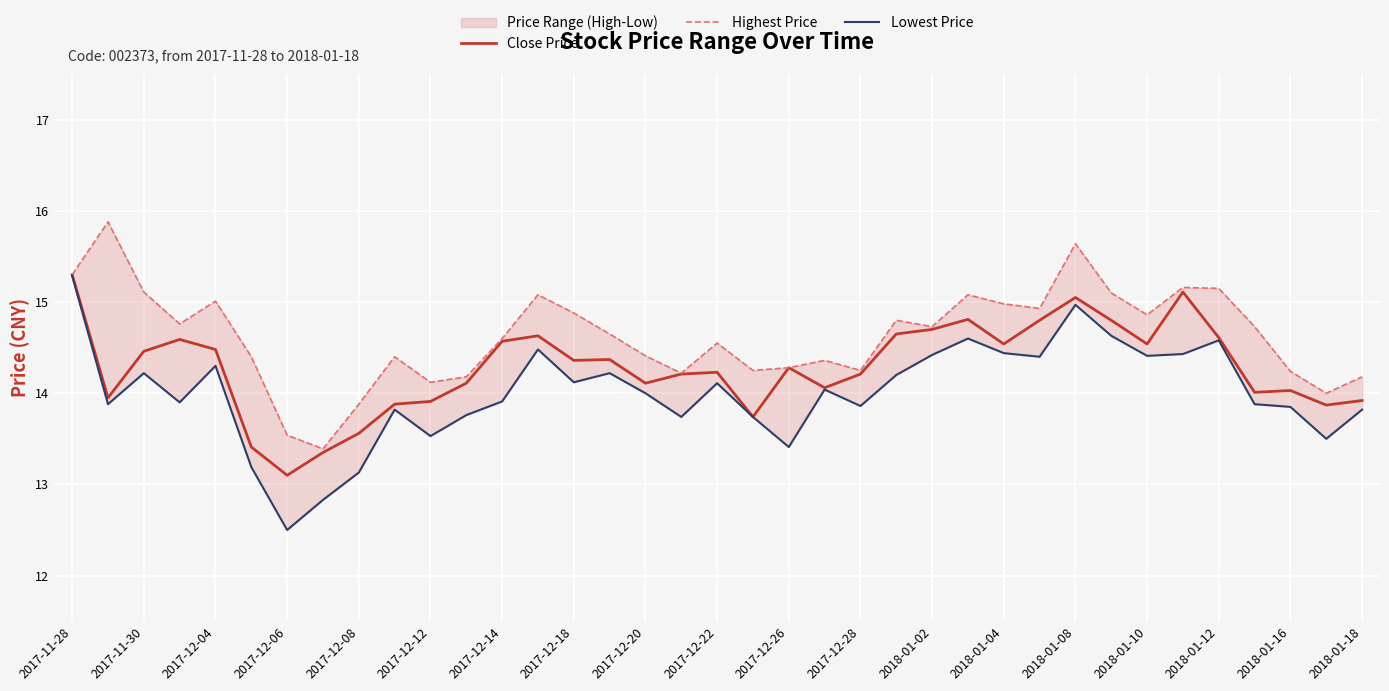

How many lines are shown in the chart?

3